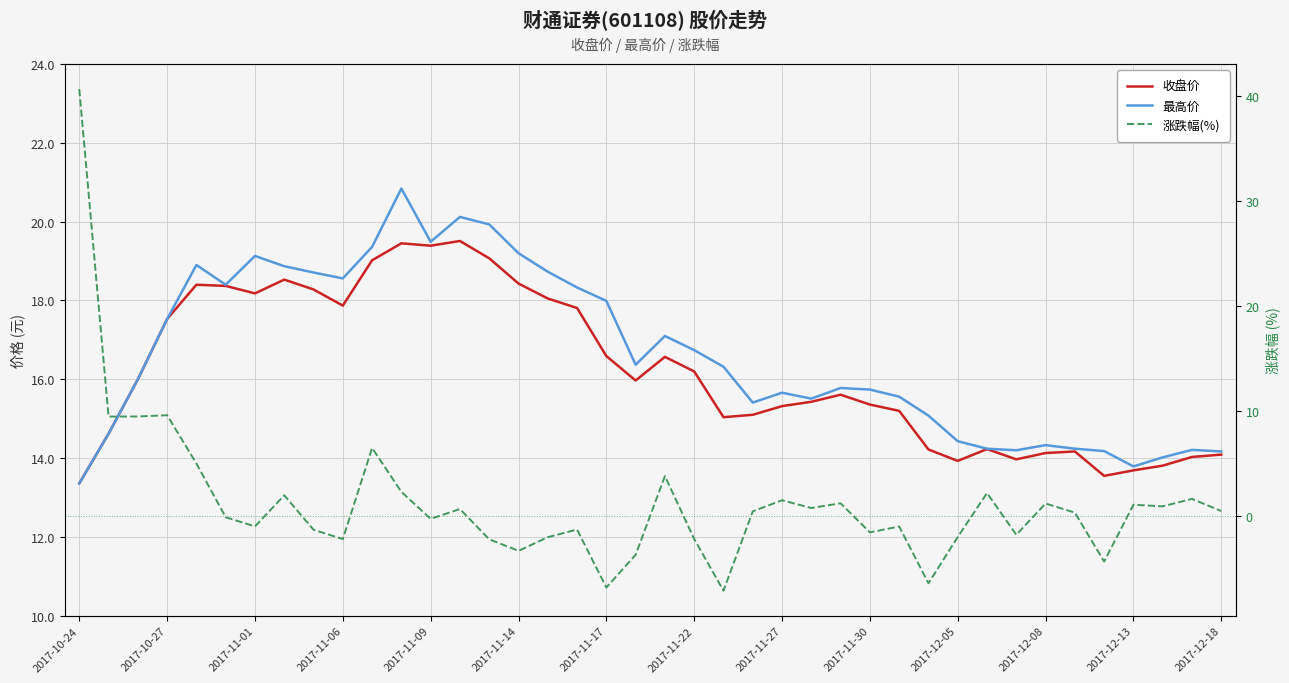

True or false: 收盘价 and 最高价 cross at least once.

False